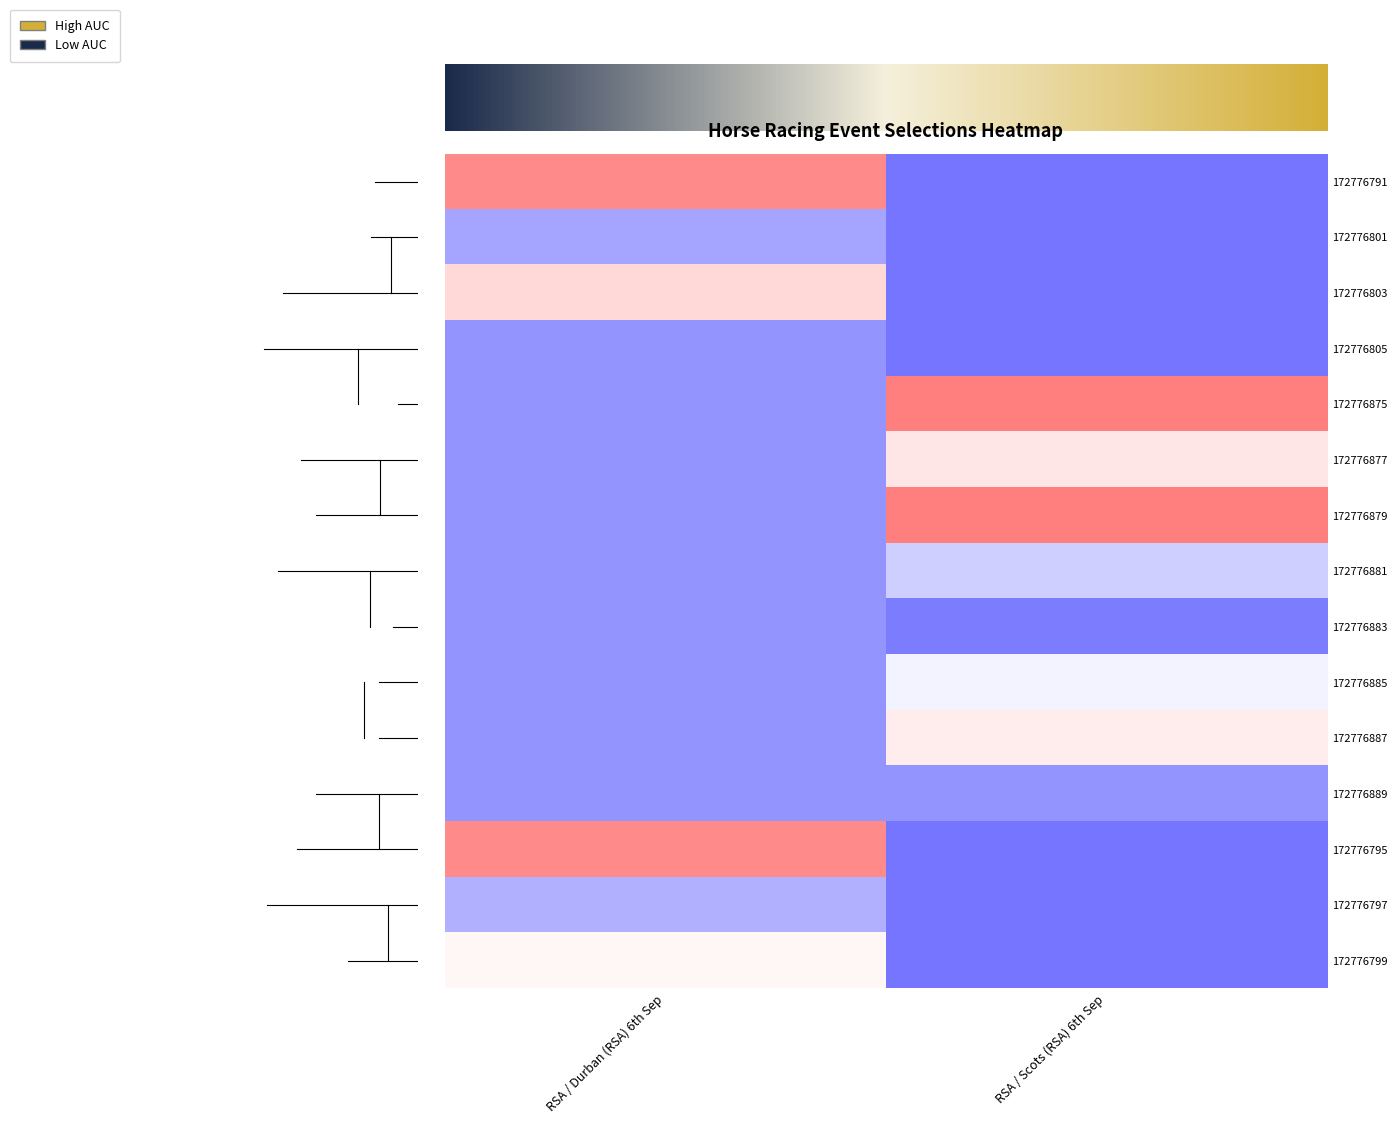

Reading left to right, what are all the values shown in this chart?

172776791: RSA / Durban (RSA) 6th Sep=1.3	RSA / Scots (RSA) 6th Sep=-1.5
172776801: RSA / Durban (RSA) 6th Sep=-1.0	RSA / Scots (RSA) 6th Sep=-1.5
172776803: RSA / Durban (RSA) 6th Sep=0.4	RSA / Scots (RSA) 6th Sep=-1.5
172776805: RSA / Durban (RSA) 6th Sep=-1.2	RSA / Scots (RSA) 6th Sep=-1.5
172776875: RSA / Durban (RSA) 6th Sep=-1.2	RSA / Scots (RSA) 6th Sep=1.4
172776877: RSA / Durban (RSA) 6th Sep=-1.2	RSA / Scots (RSA) 6th Sep=0.3
172776879: RSA / Durban (RSA) 6th Sep=-1.2	RSA / Scots (RSA) 6th Sep=1.4
172776881: RSA / Durban (RSA) 6th Sep=-1.2	RSA / Scots (RSA) 6th Sep=-0.6
172776883: RSA / Durban (RSA) 6th Sep=-1.2	RSA / Scots (RSA) 6th Sep=-1.4
172776885: RSA / Durban (RSA) 6th Sep=-1.2	RSA / Scots (RSA) 6th Sep=-0.1
172776887: RSA / Durban (RSA) 6th Sep=-1.2	RSA / Scots (RSA) 6th Sep=0.2
172776889: RSA / Durban (RSA) 6th Sep=-1.2	RSA / Scots (RSA) 6th Sep=-1.2
172776795: RSA / Durban (RSA) 6th Sep=1.3	RSA / Scots (RSA) 6th Sep=-1.5
172776797: RSA / Durban (RSA) 6th Sep=-0.9	RSA / Scots (RSA) 6th Sep=-1.5
172776799: RSA / Durban (RSA) 6th Sep=0.1	RSA / Scots (RSA) 6th Sep=-1.5